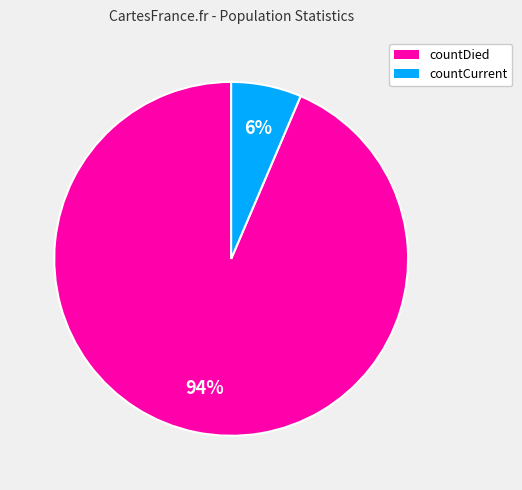

Which has a higher value, countDied or countCurrent?

countDied